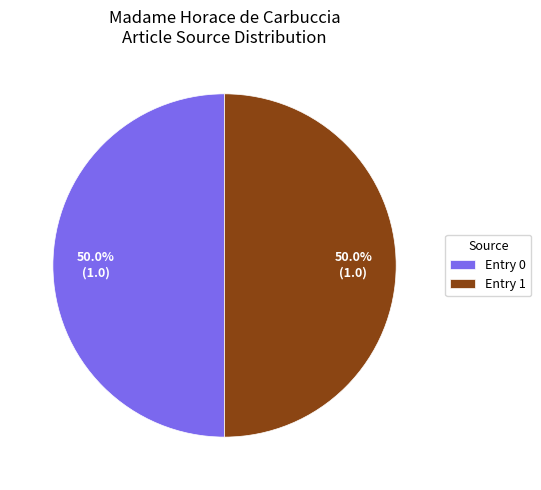

Is the sum of Entry 0 and Entry 1 greater than half?

Yes